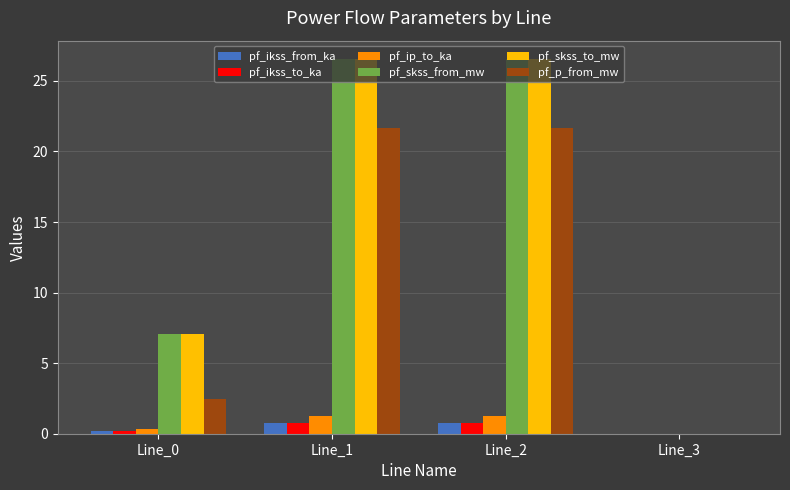

Does the chart contain stacked bars?

No